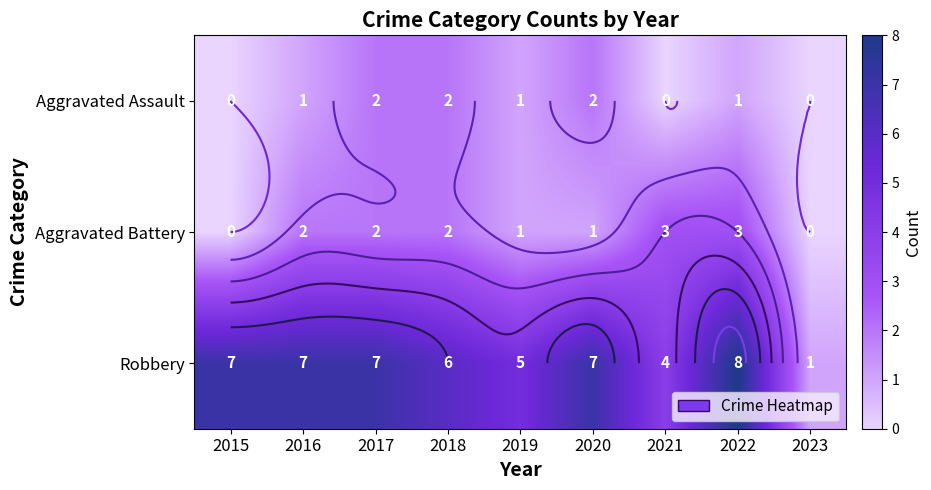

List the series in order of their peak value, highest first.

Robbery, Aggravated Battery, Aggravated Assault